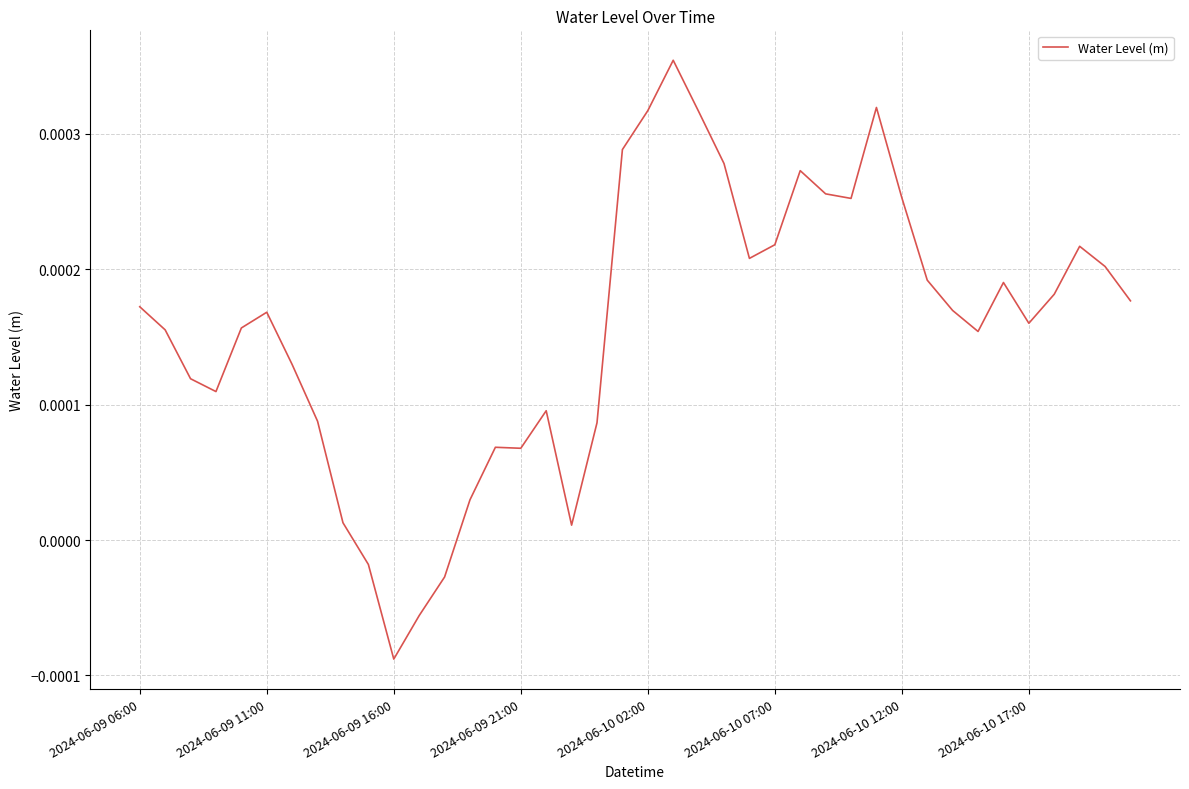

How many values are below 0?

4